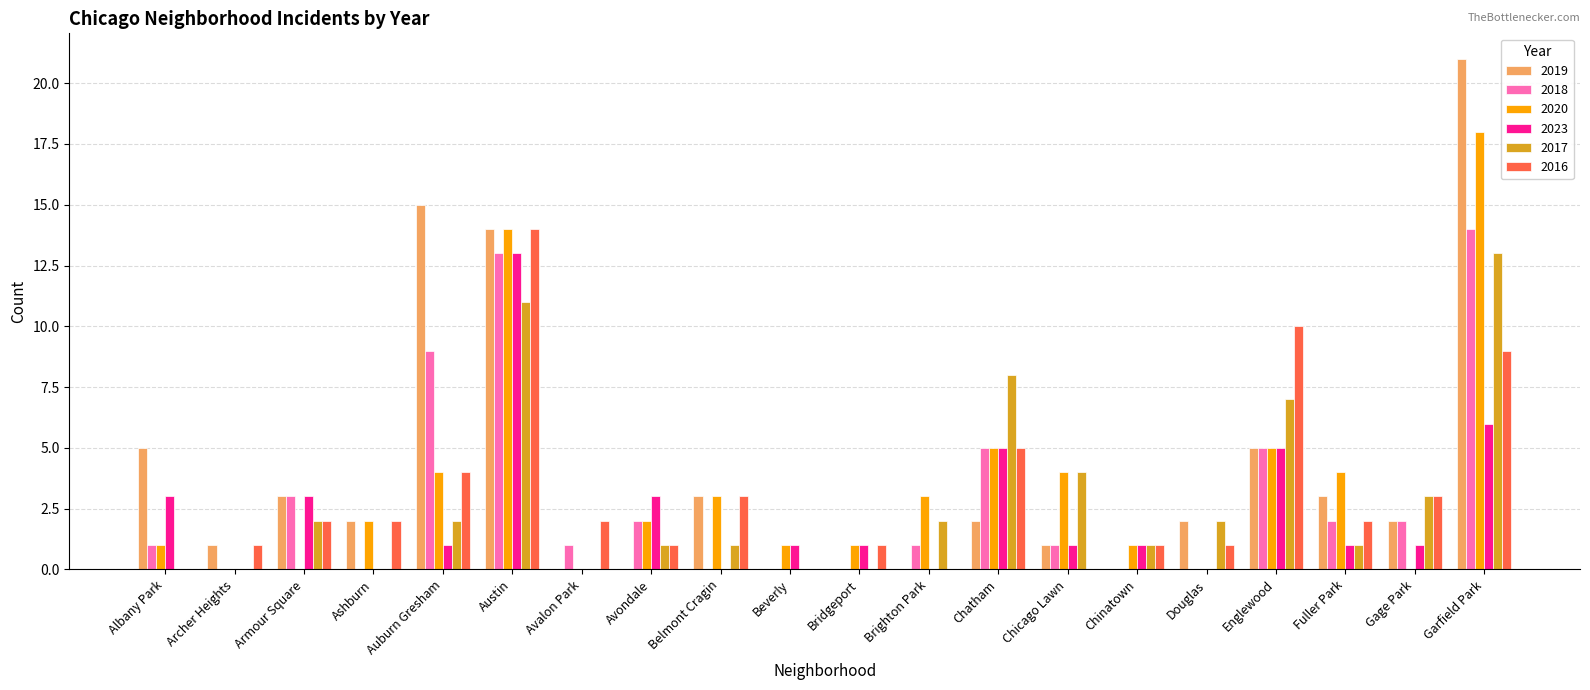

Is the value of 2018 at Bridgeport greater than the value of 2023 at Chicago Lawn?

No